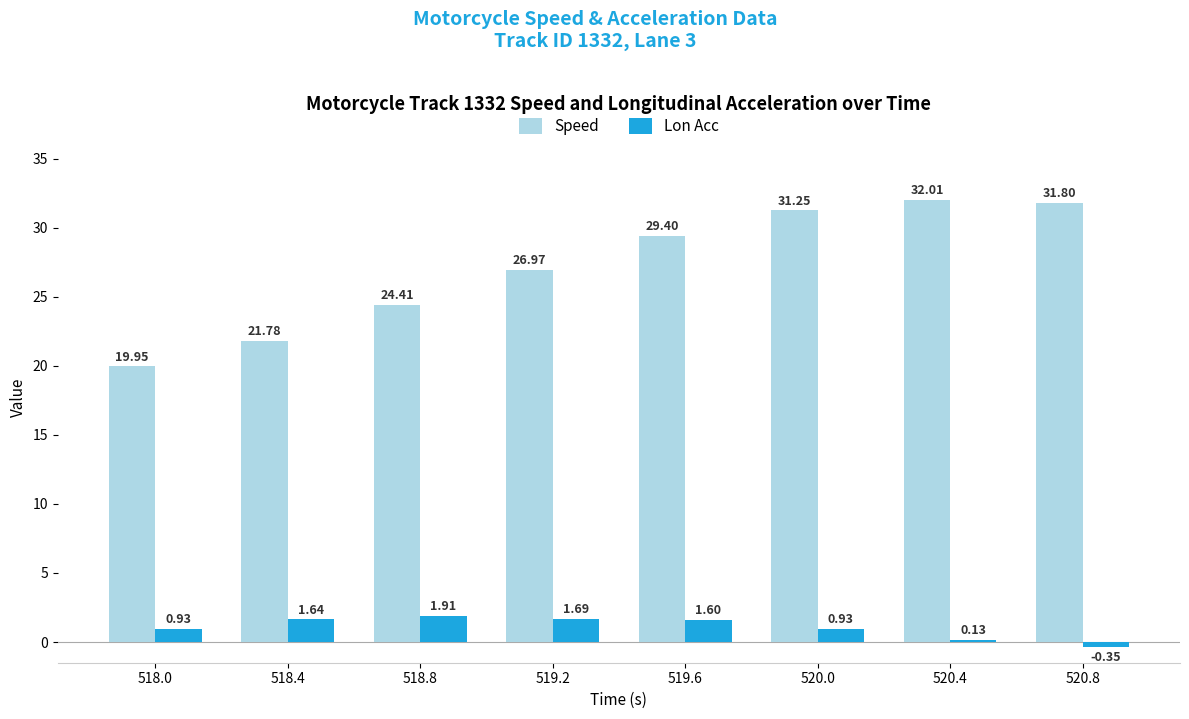

What is the maximum value shown in the chart?

32.0